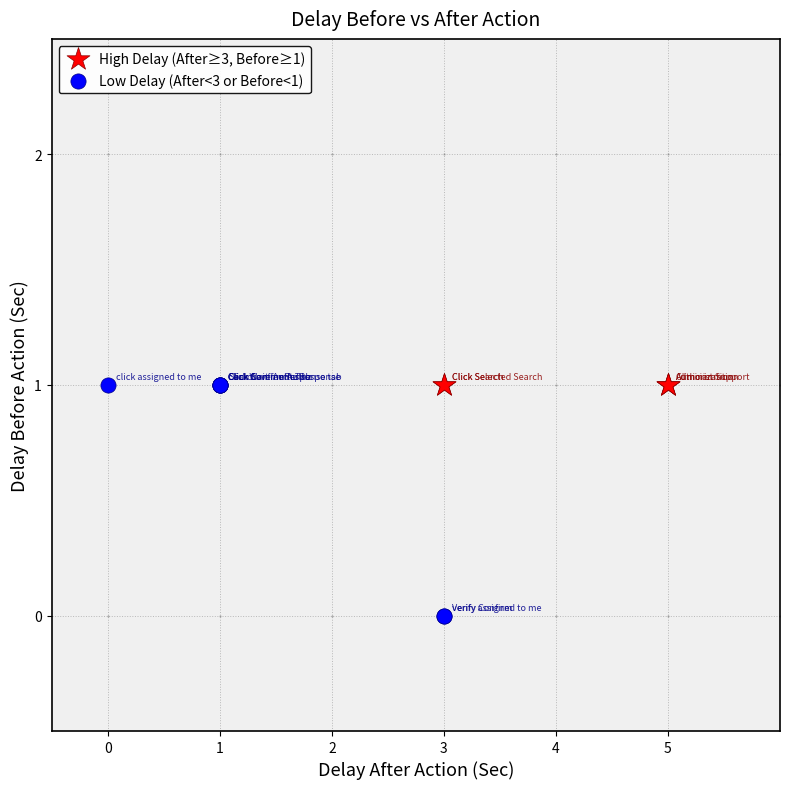

Which series reaches the minimum Y coordinate?

Low Delay (After<3 or Before<1)